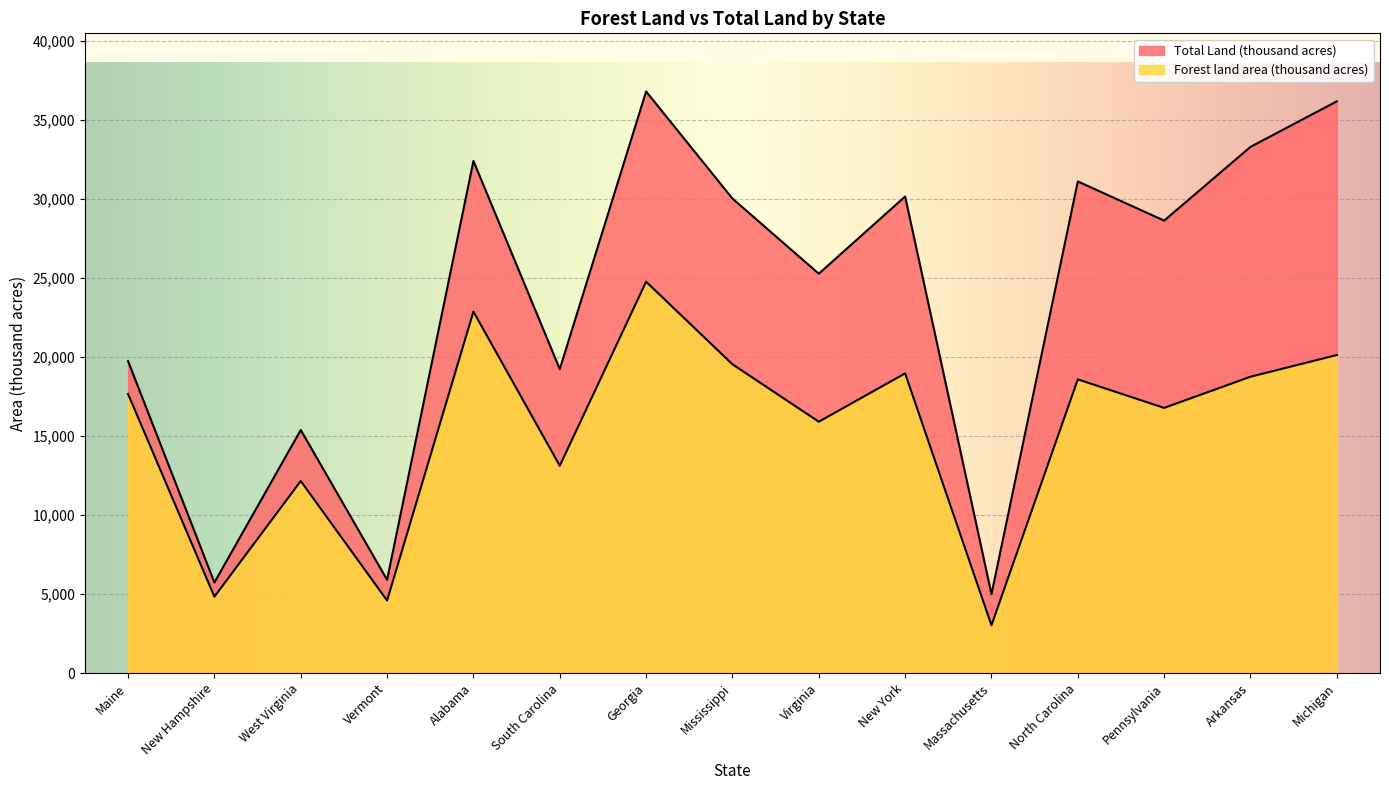

Where does the Total Land (thousand acres) series first go above 28635?

Alabama